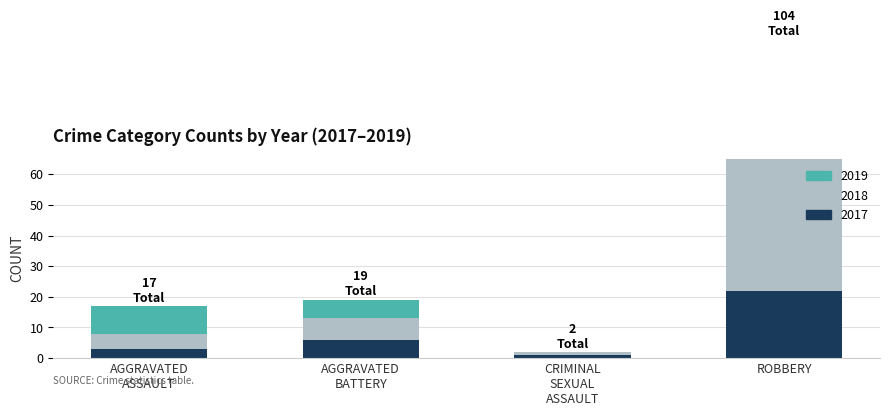

Is it true that 2019 equals 0 at CRIMINAL SEXUAL ASSAULT?

True